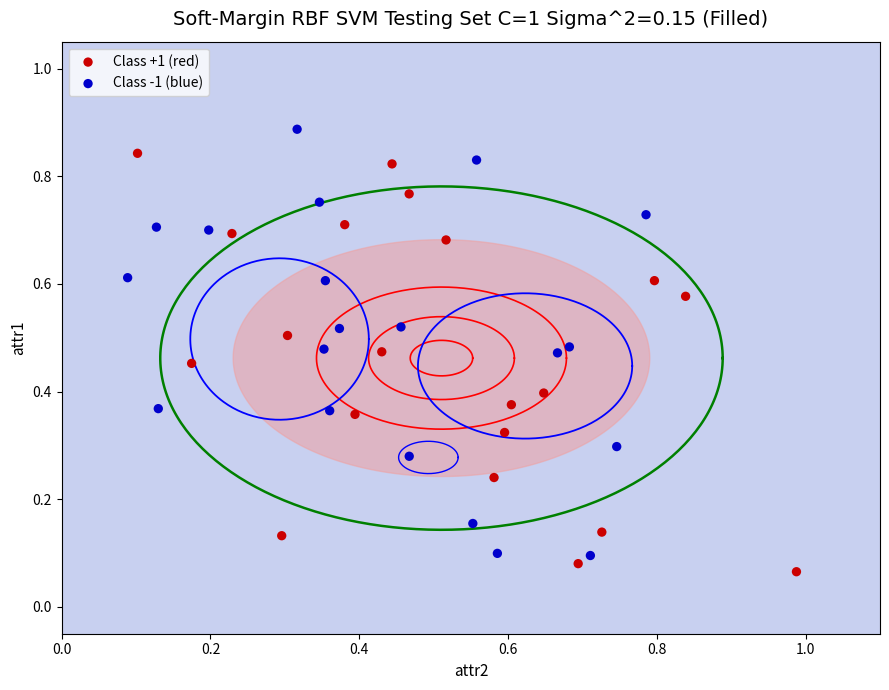

What are all the series names shown in the legend?

Class +1 (red), Class -1 (blue)